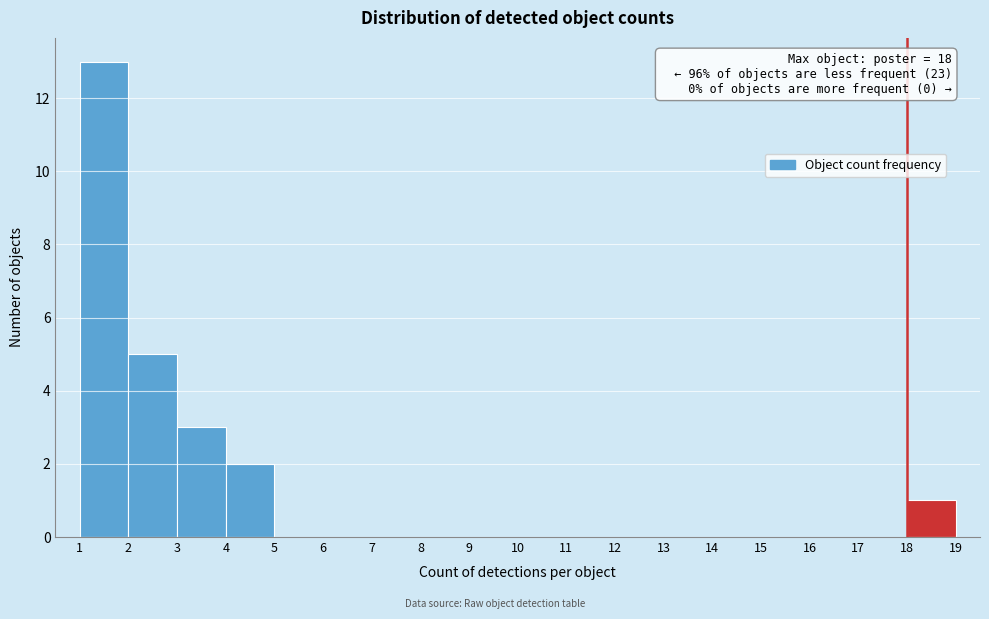

Which range on the x-axis has the tallest bar?

1 to 2